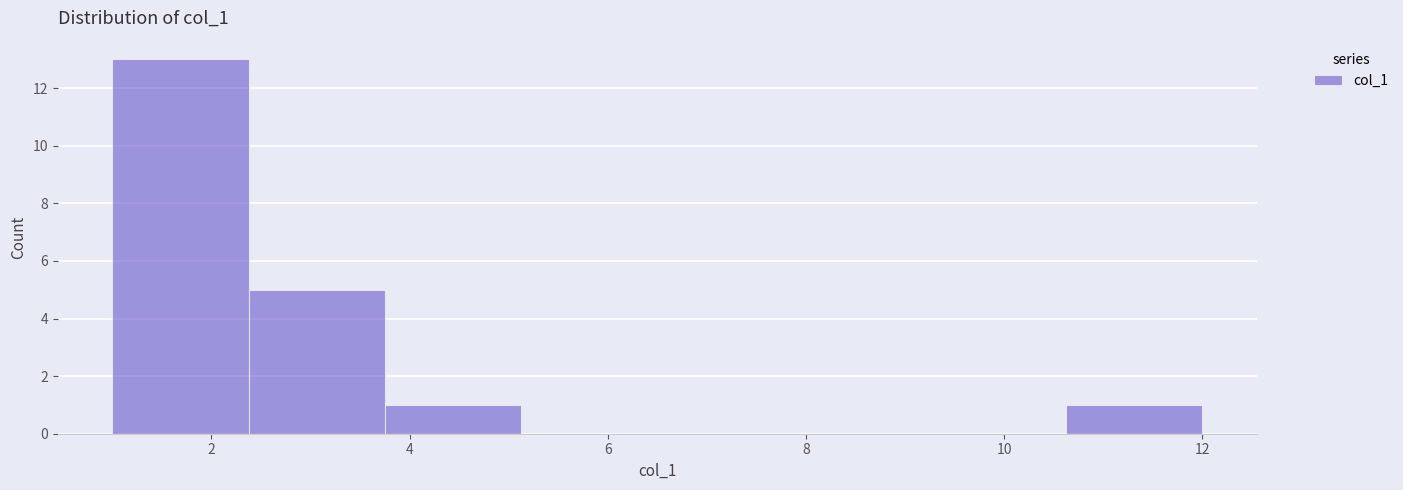

Reading left to right, transcribe this chart: for each bar, give the range it covers on the x-axis and its height. Neither the bar edges nor the heights are printed on the chart, so give them approximately, as read against the axes.

1.0 to 2.4: 13
2.4 to 3.8: 5
3.8 to 5.2: 1
5.2 to 6.6: 0
6.6 to 7.8: 0
7.8 to 9.2: 0
9.2 to 10.6: 0
10.6 to 12.0: 1